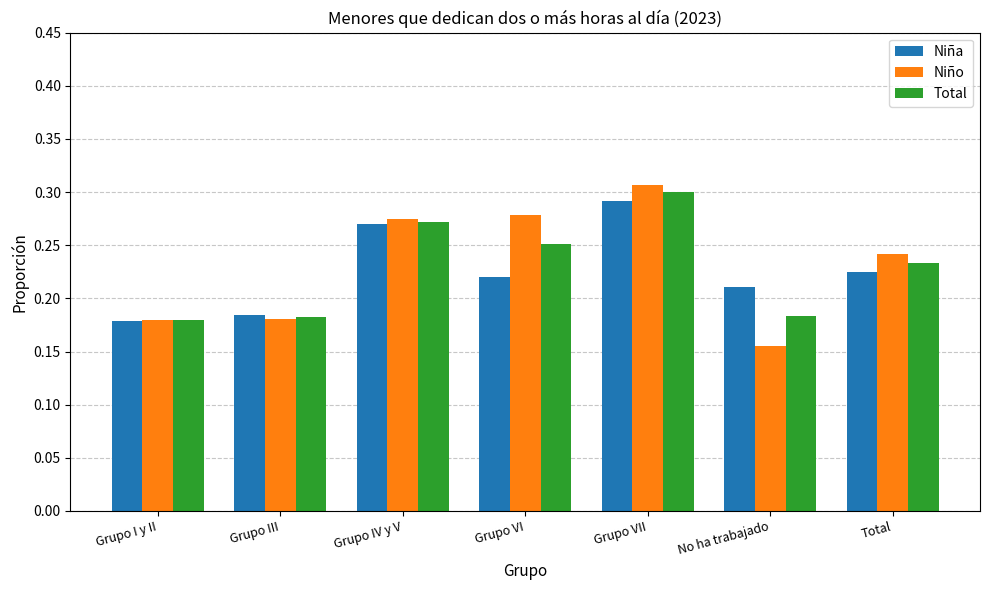

Which series has the widest spread of values?

Niño